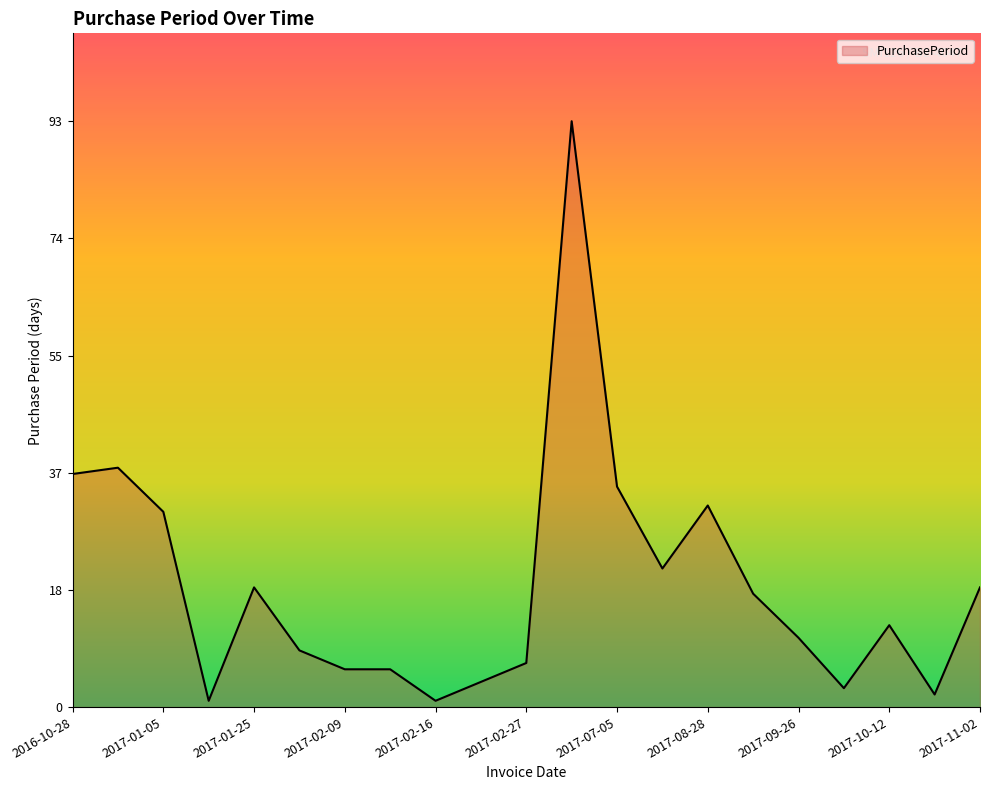

What is the average value?

19